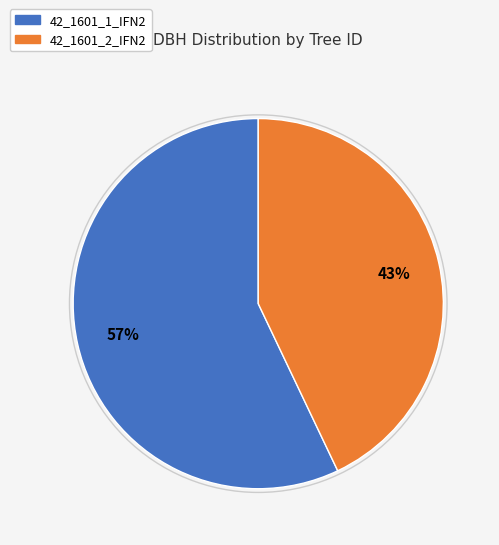

How many segments does this pie chart have?

2